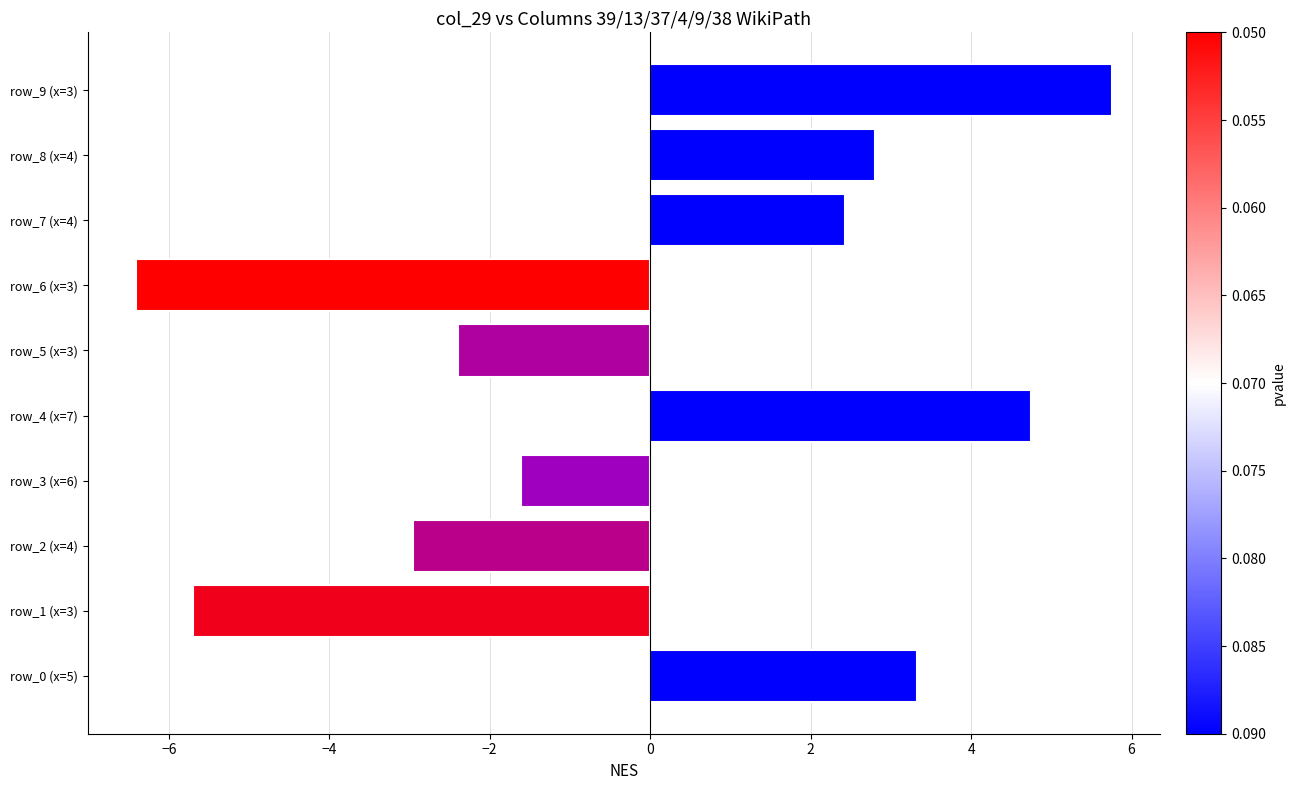

Is it true that the value at row_2 (x=4) is -3.0?

True